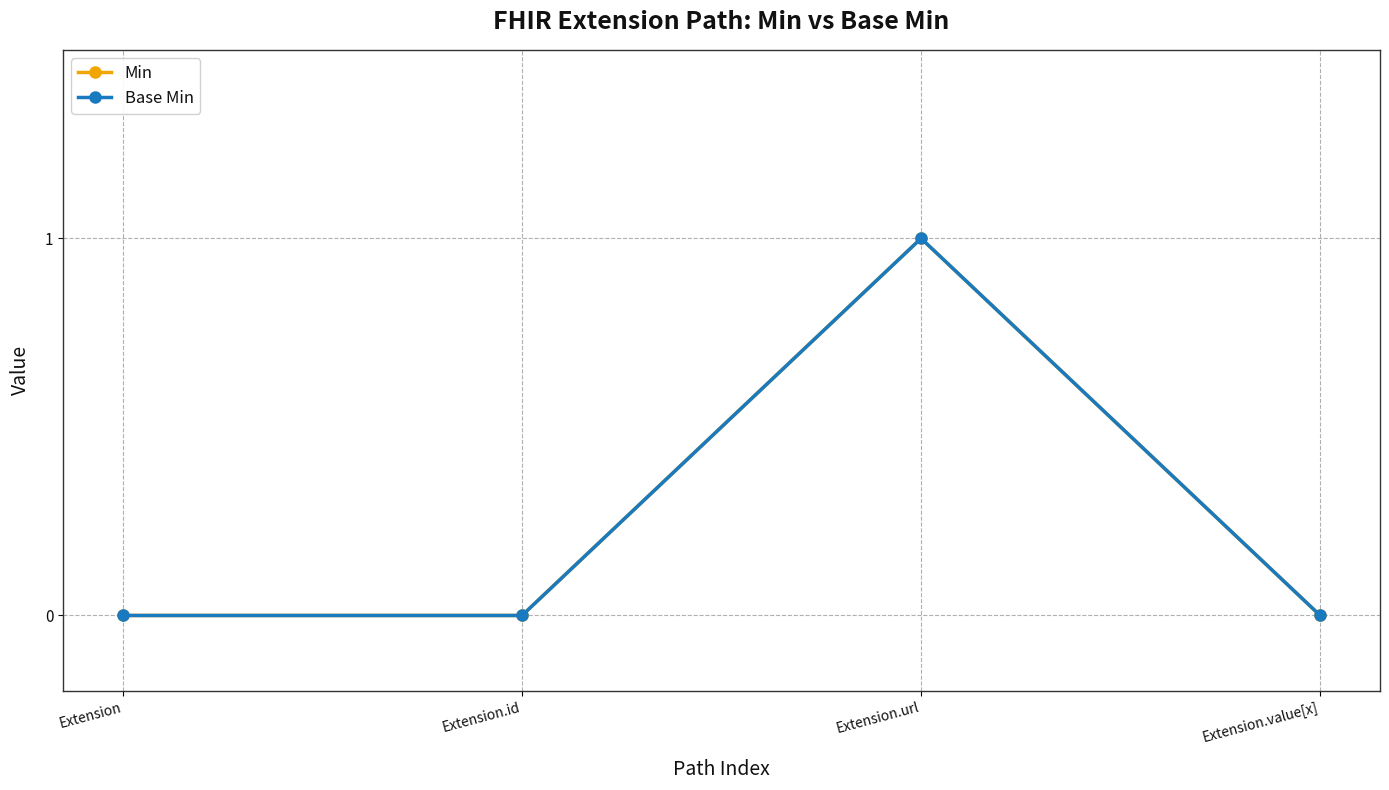

How many lines are shown in the chart?

2